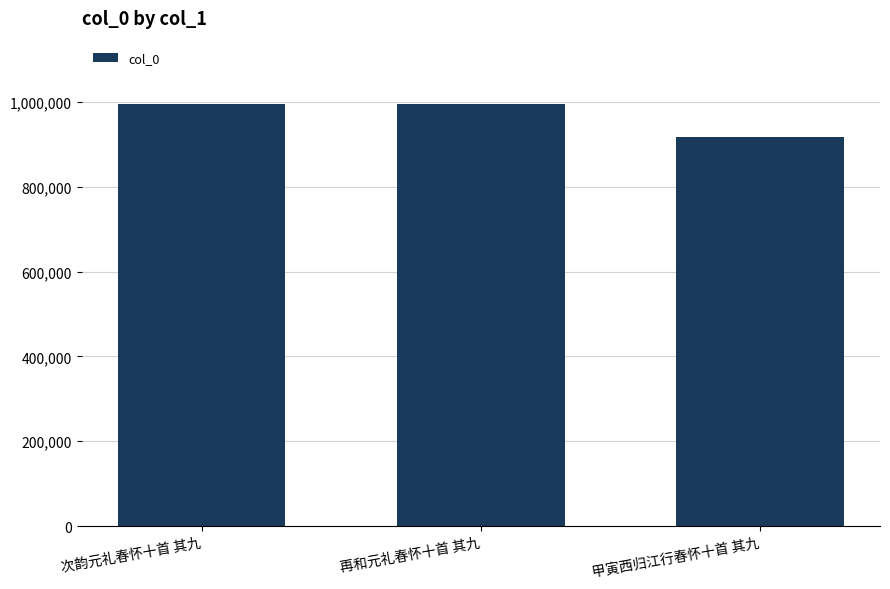

Is it true that the value at 甲寅西归江行春怀十首 其九 is 918391?

True